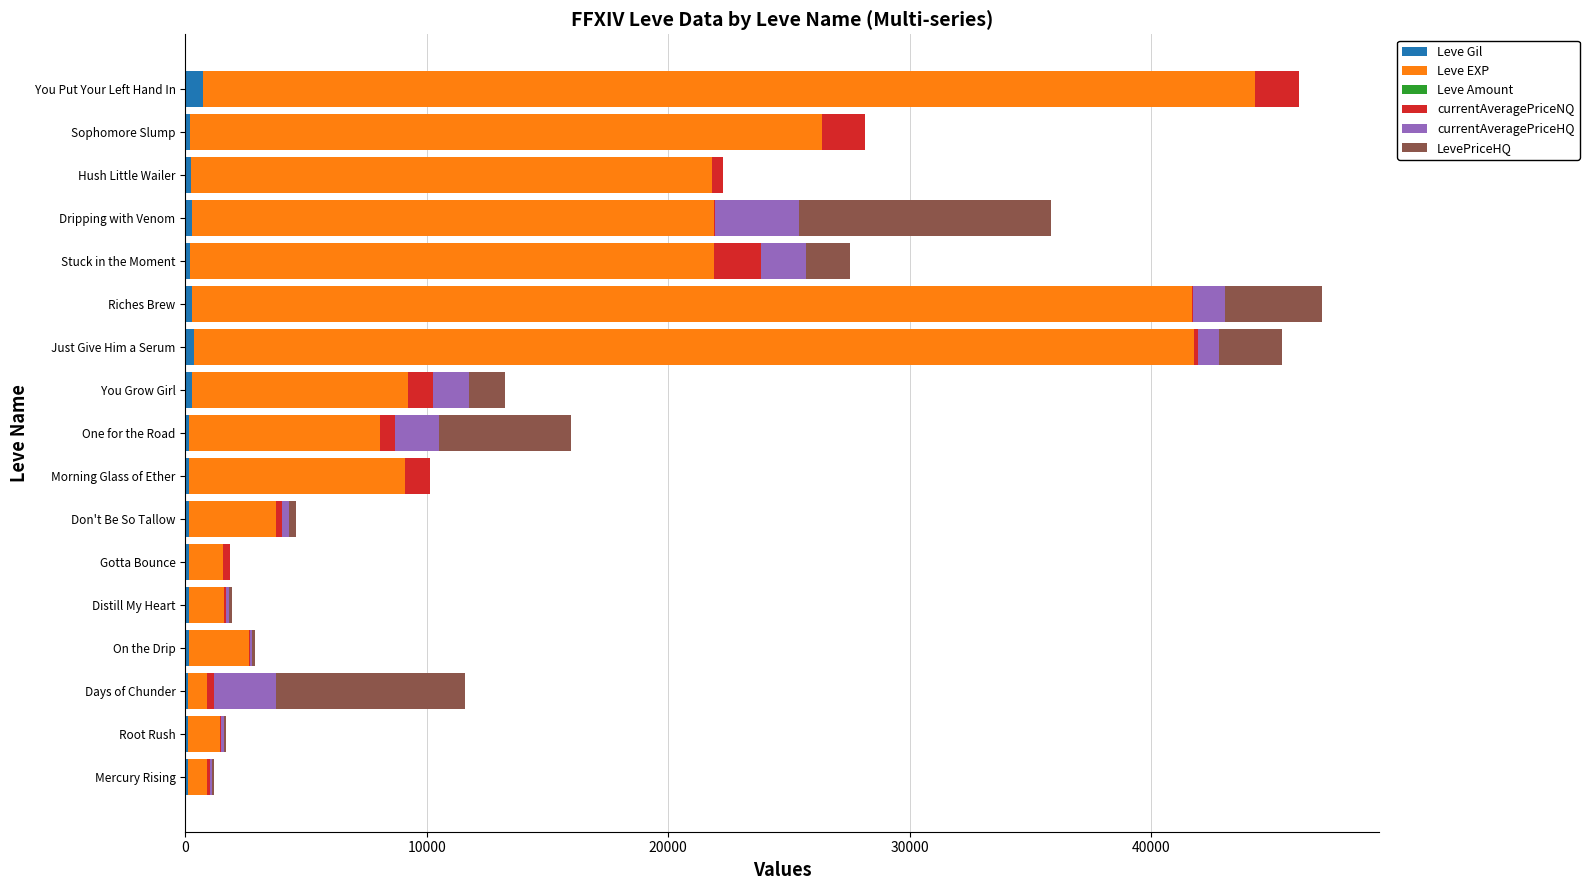

Count the number of categories in the chart.

17